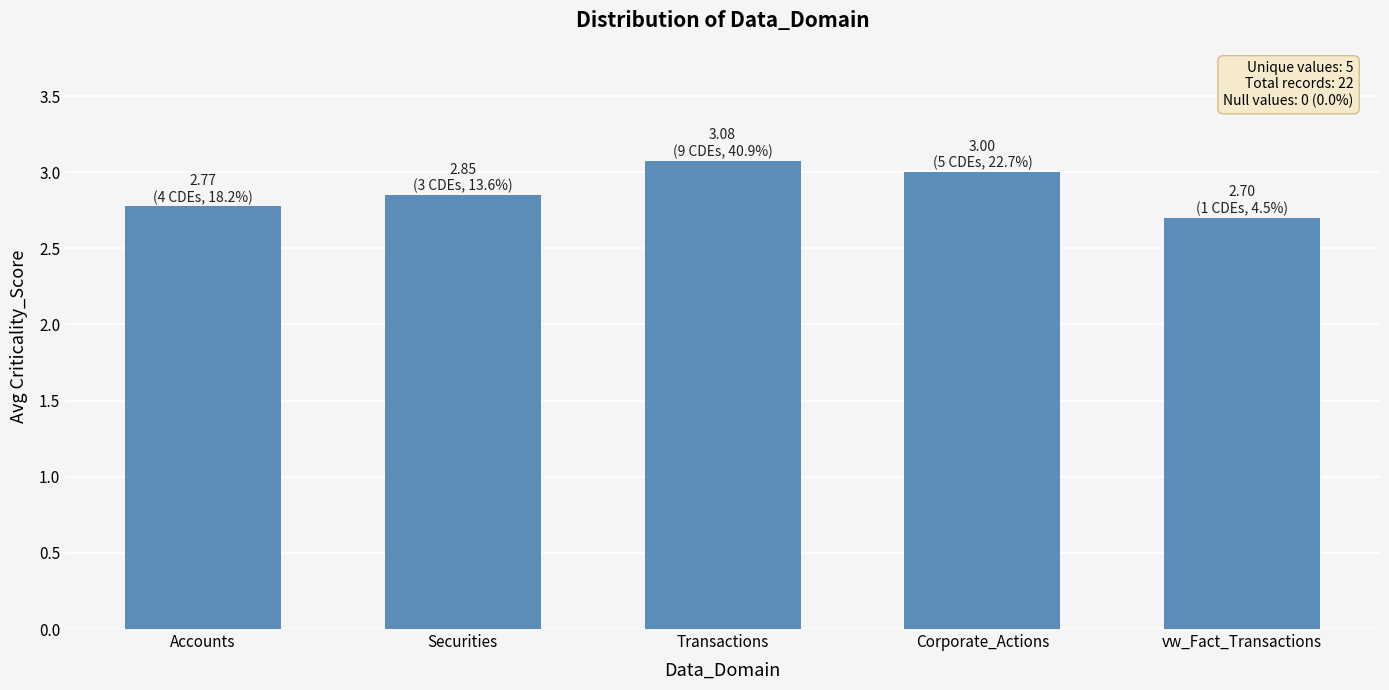

What is the difference between the values at Transactions and vw_Fact_Transactions?

0.4